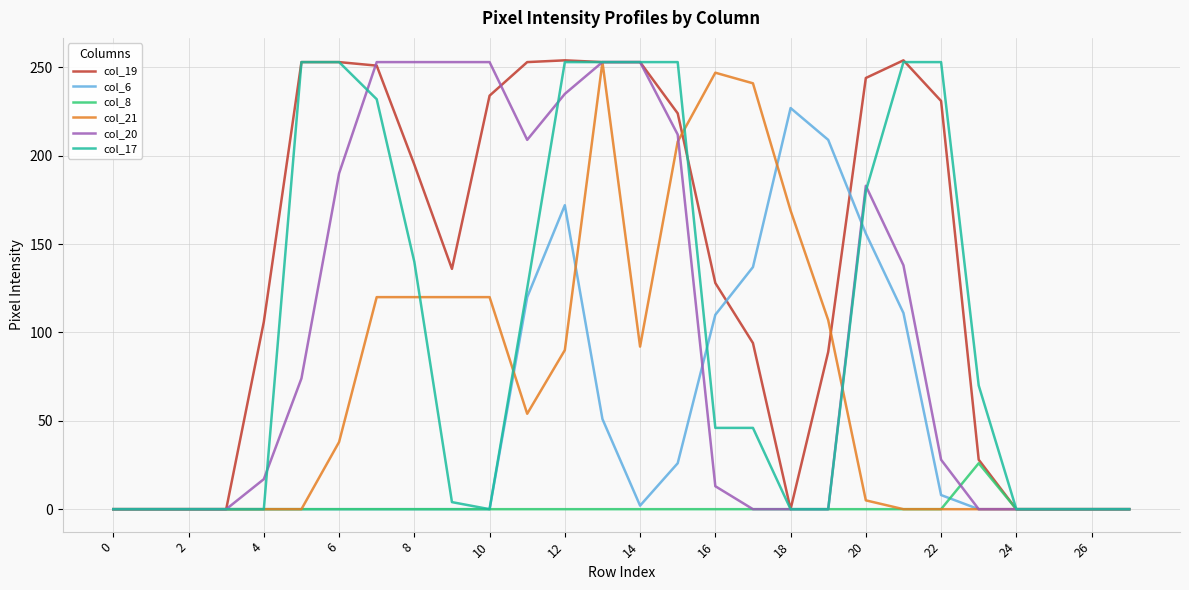

What is the highest value of the col_20 series?

253